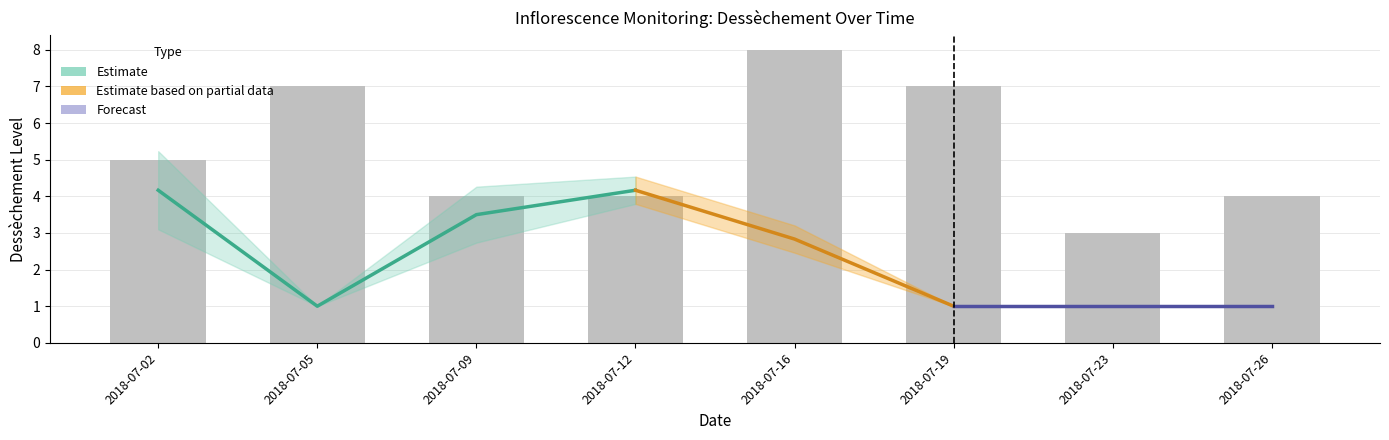

The Dessèchement (Jul-16) series shows 1 at 2018-07-19. True or false?

True